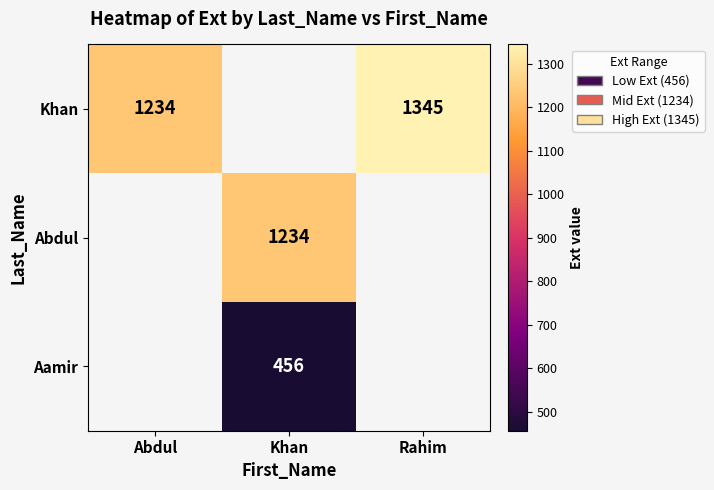

Count the number of data series in this chart.

3